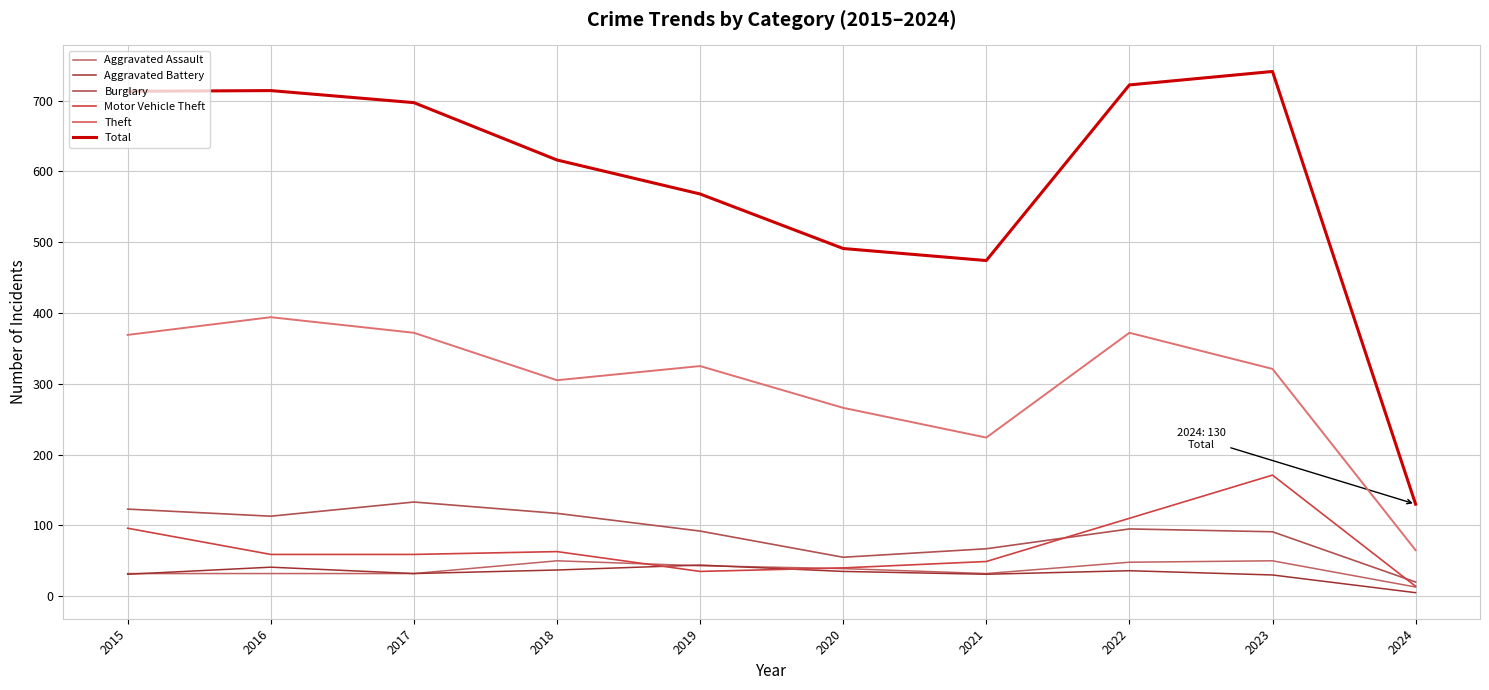

What is the highest value of the Burglary series?

133